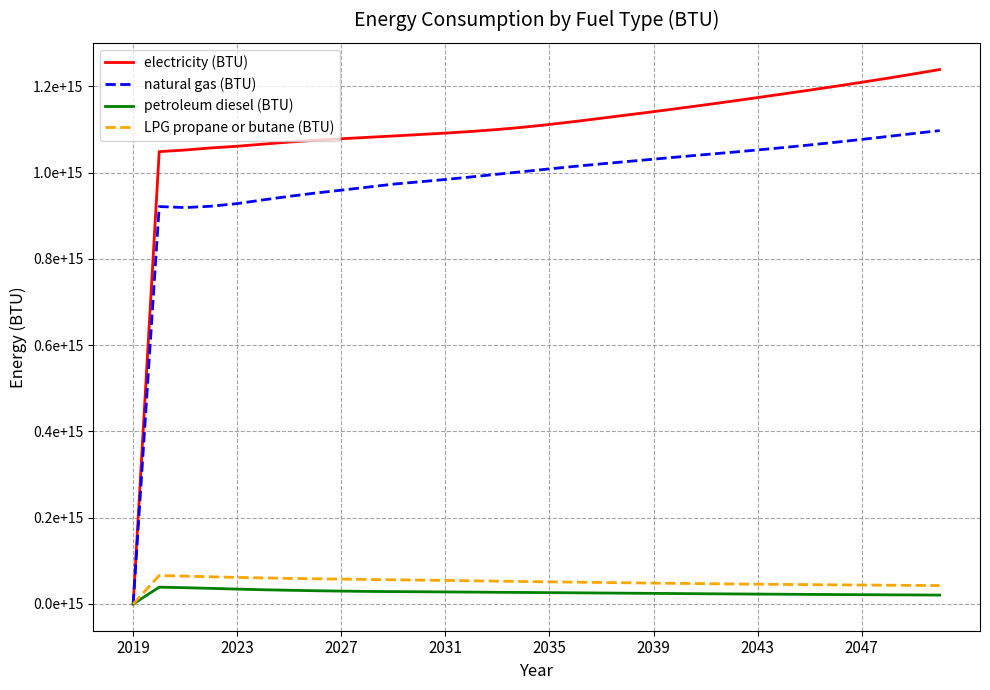

What are all the series names shown in the legend?

electricity (BTU), natural gas (BTU), petroleum diesel (BTU), LPG propane or butane (BTU)